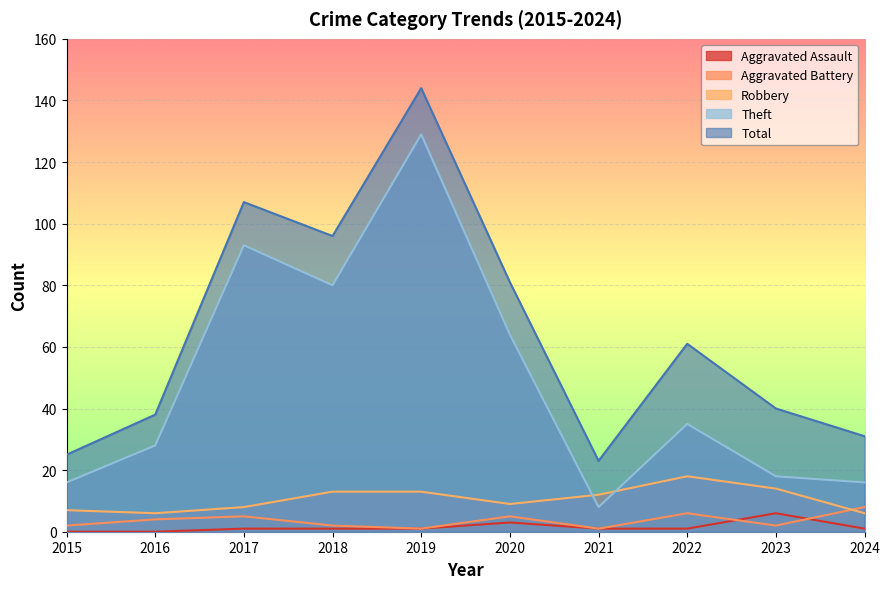

At how many categories does at least one series exceed 73?

4